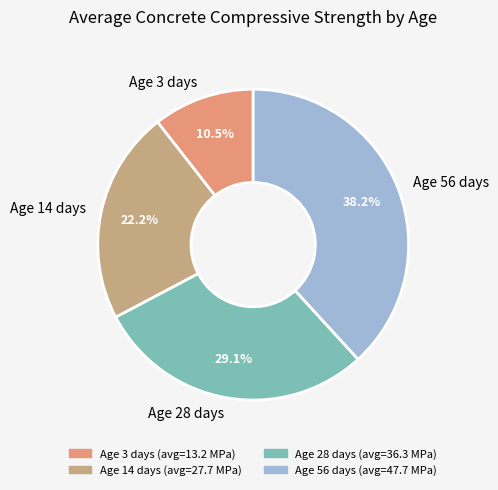

What is the ratio of the value at Age 3 days to the value at Age 28 days?

0.4